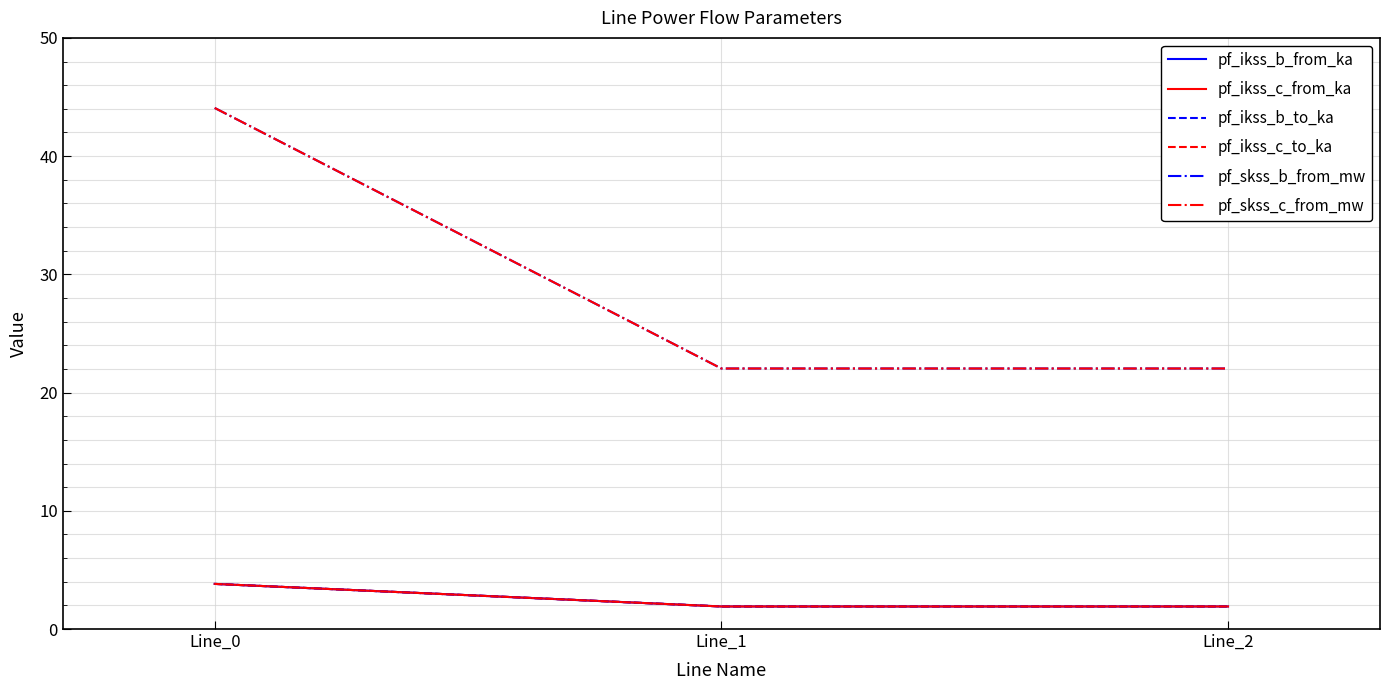

Reading left to right, list all the values displayed in this chart.

pf_ikss_b_from_ka: Line_0=3.8	Line_1=1.9	Line_2=1.9
pf_ikss_c_from_ka: Line_0=3.8	Line_1=1.9	Line_2=1.9
pf_ikss_b_to_ka: Line_0=3.8	Line_1=1.9	Line_2=1.9
pf_ikss_c_to_ka: Line_0=3.8	Line_1=1.9	Line_2=1.9
pf_skss_b_from_mw: Line_0=44.1	Line_1=22.0	Line_2=22.0
pf_skss_c_from_mw: Line_0=44.1	Line_1=22.0	Line_2=22.0